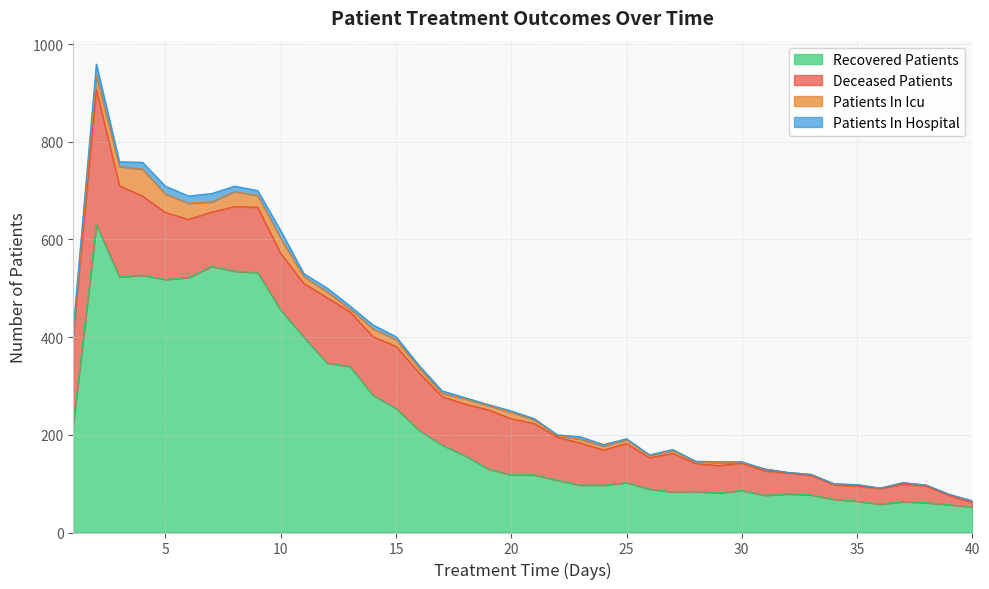

What is the sum of all patients_in_icu values?

493